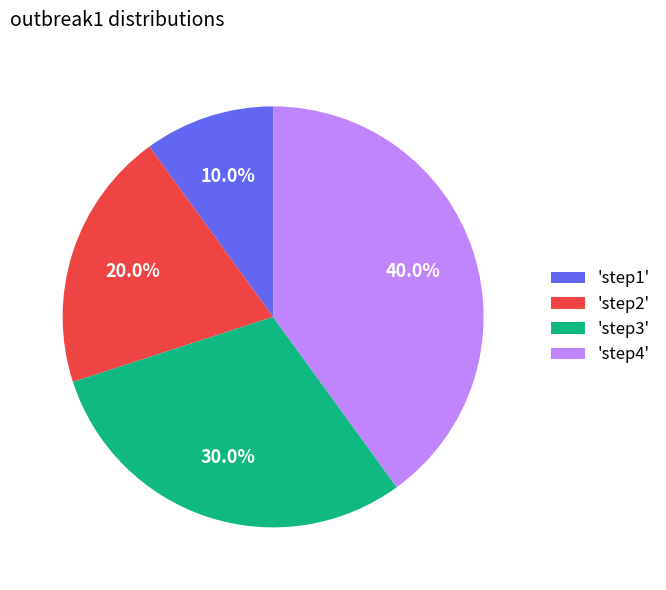

Which has a higher value, 'step4' or 'step1'?

'step4'